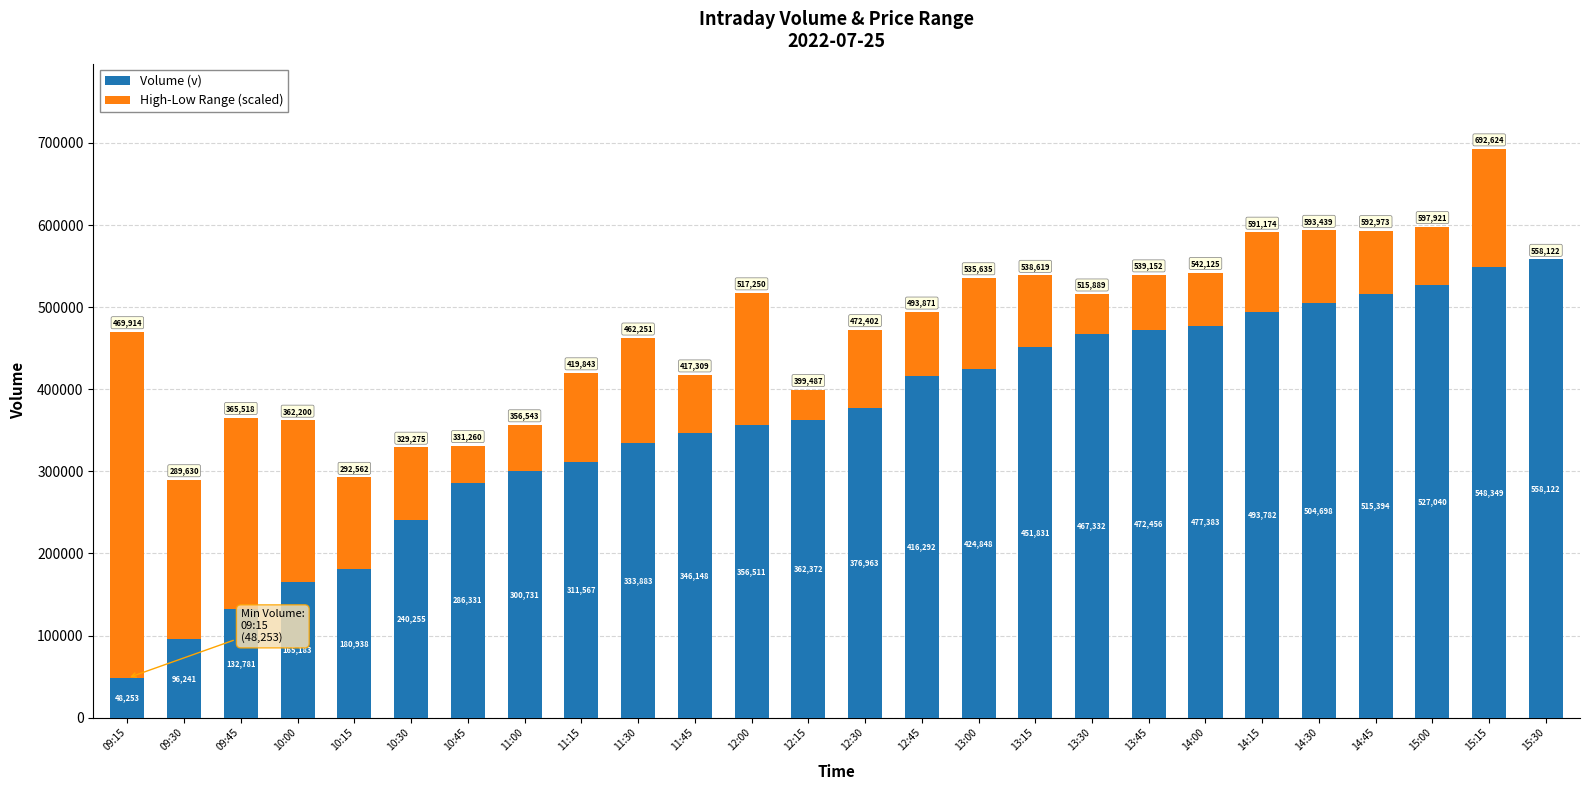

True or false: Volume (v) has a value of 170109.4 at 11:30.

False